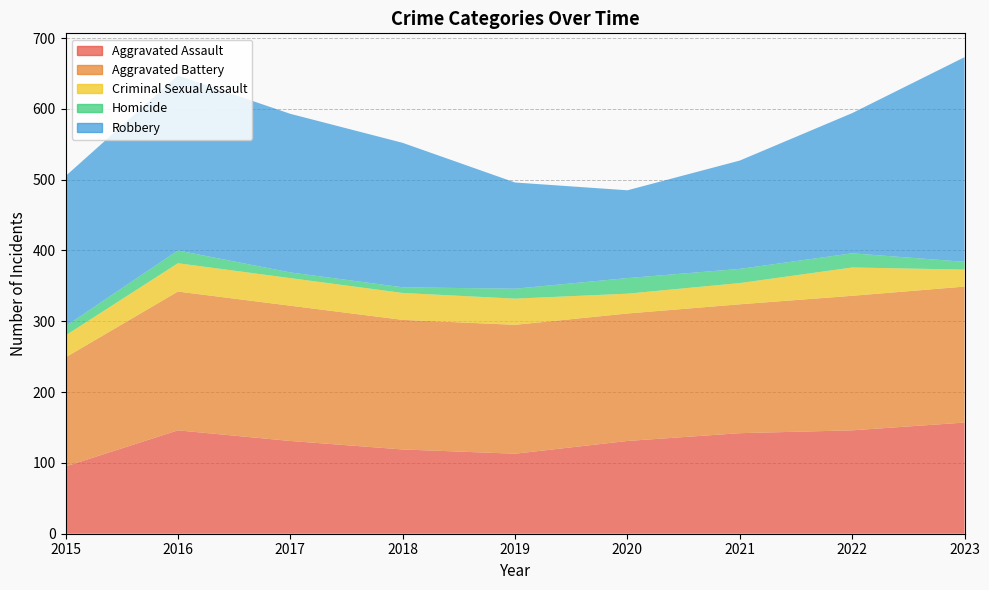

Which series has the largest total across all categories?

Robbery